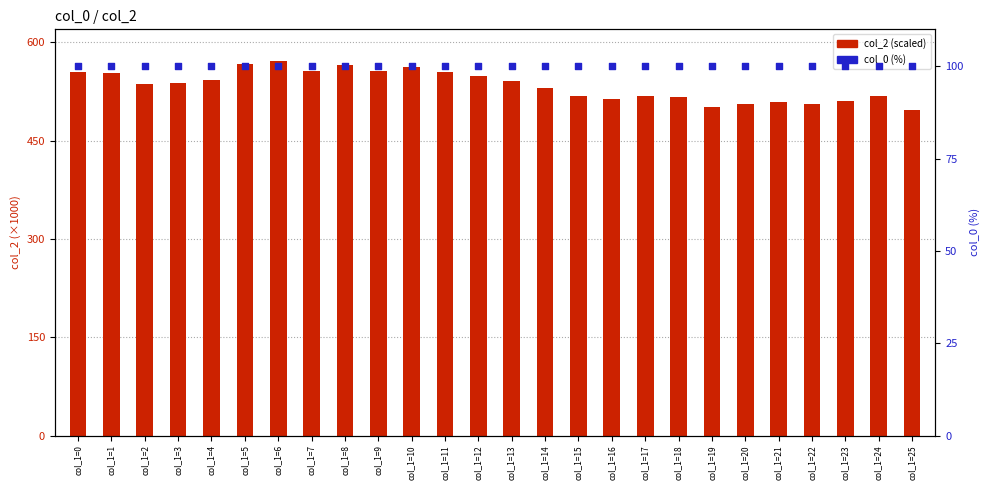

Which series reaches the minimum Y coordinate?

col_0 (%)